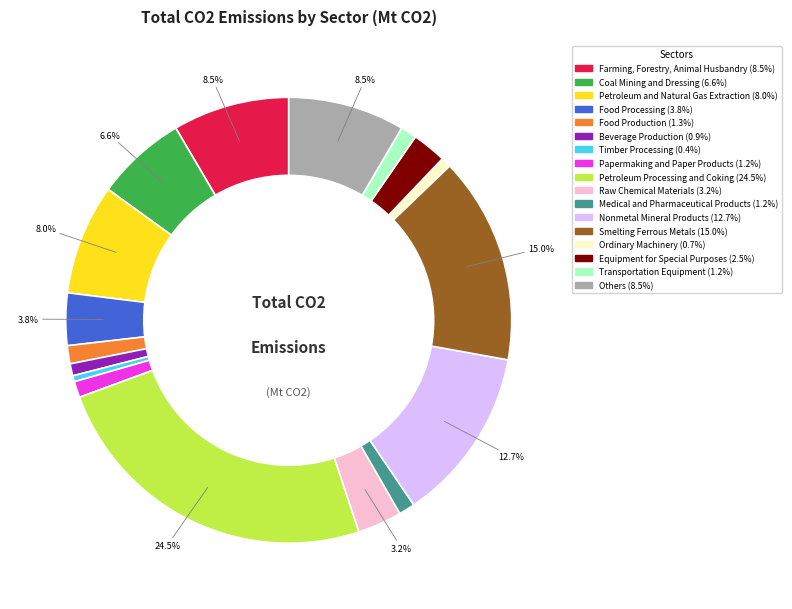

True or false: Papermaking and Paper Products accounts for 14% of the total.

False